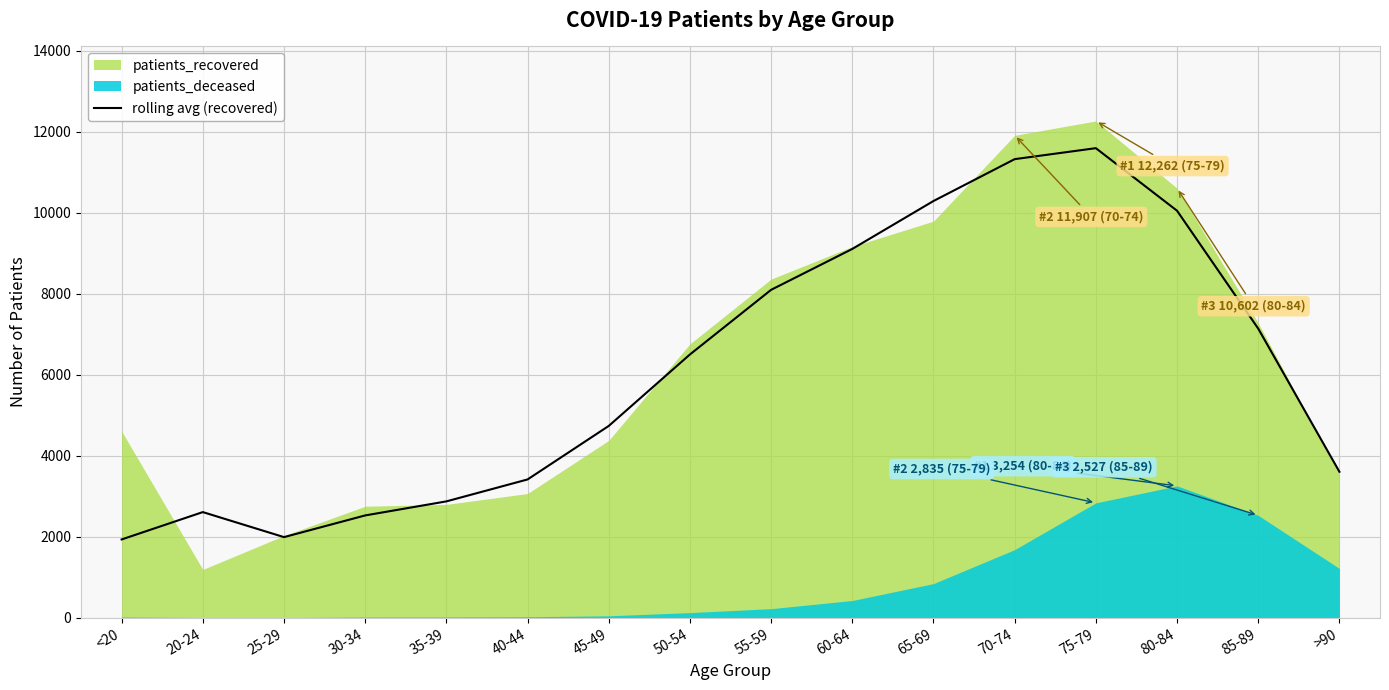

What is the change in value from 25-29 to 75-79?

+9600.7